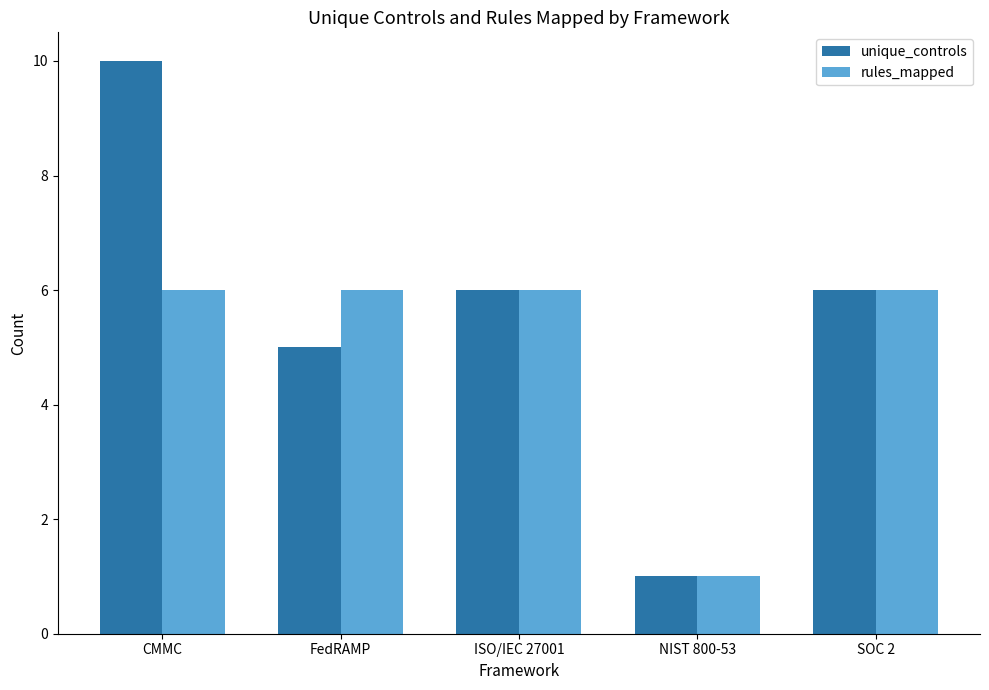

What is the value of the unique_controls bar at the 1st from the left?

10